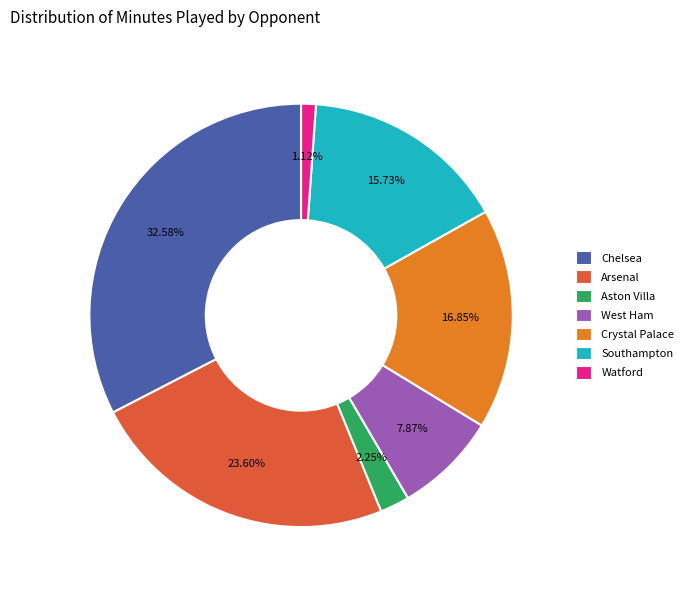

Does West Ham account for over 50% of the chart?

No